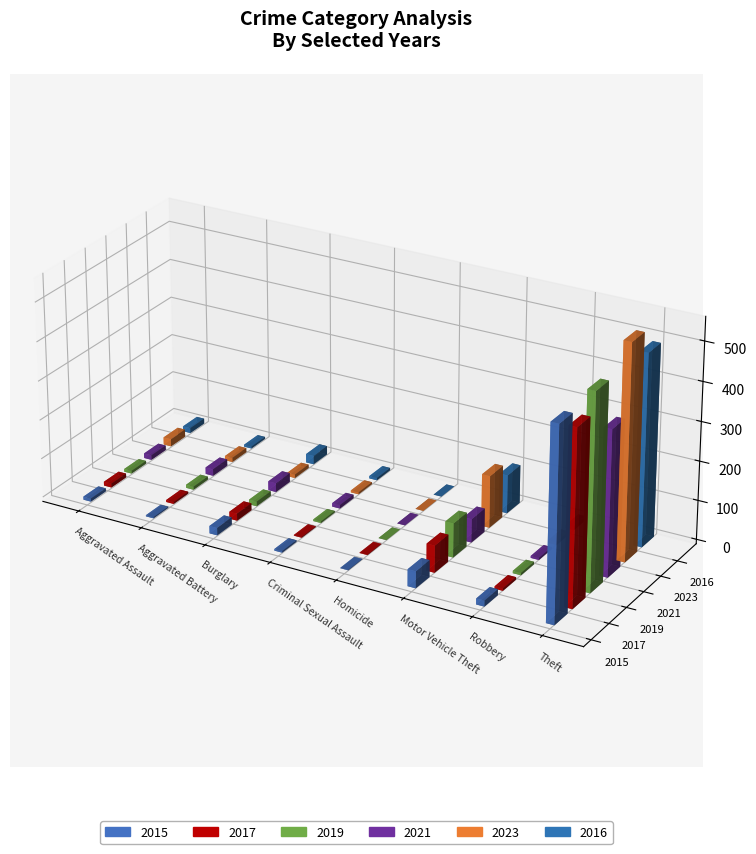

Which series changed the most between Robbery and Theft?

2023